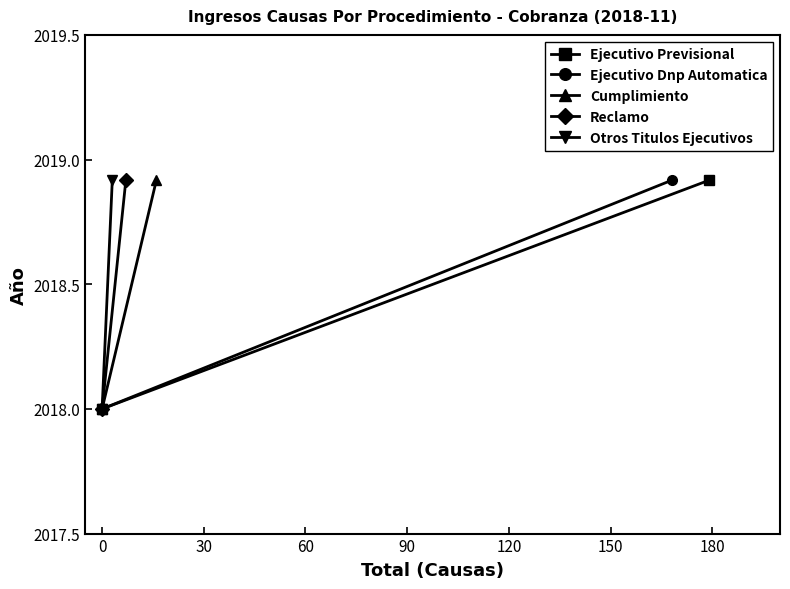

How many categories are shown in the chart?

2